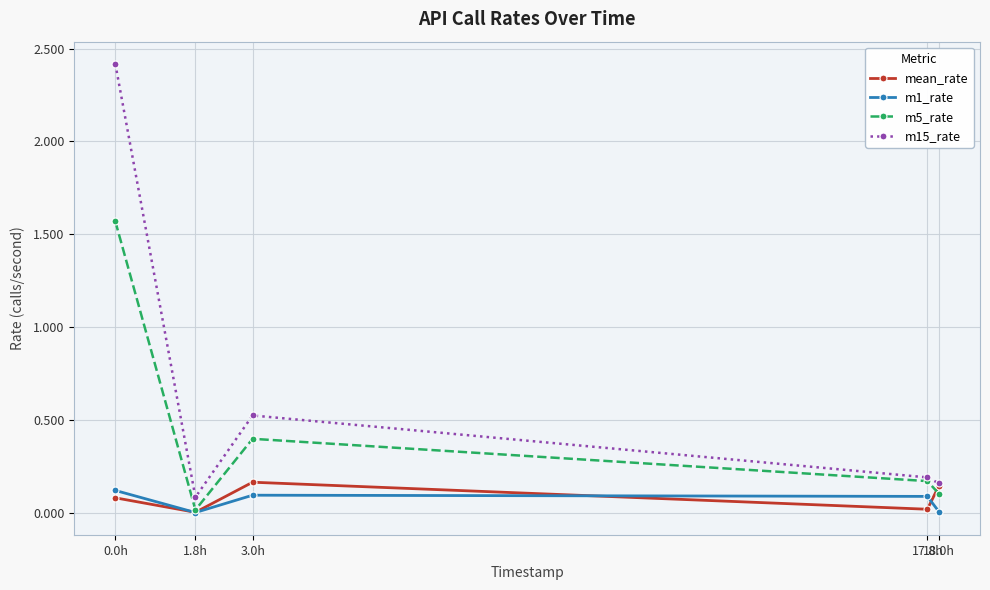

Which series has the largest range (max minus min)?

m15_rate